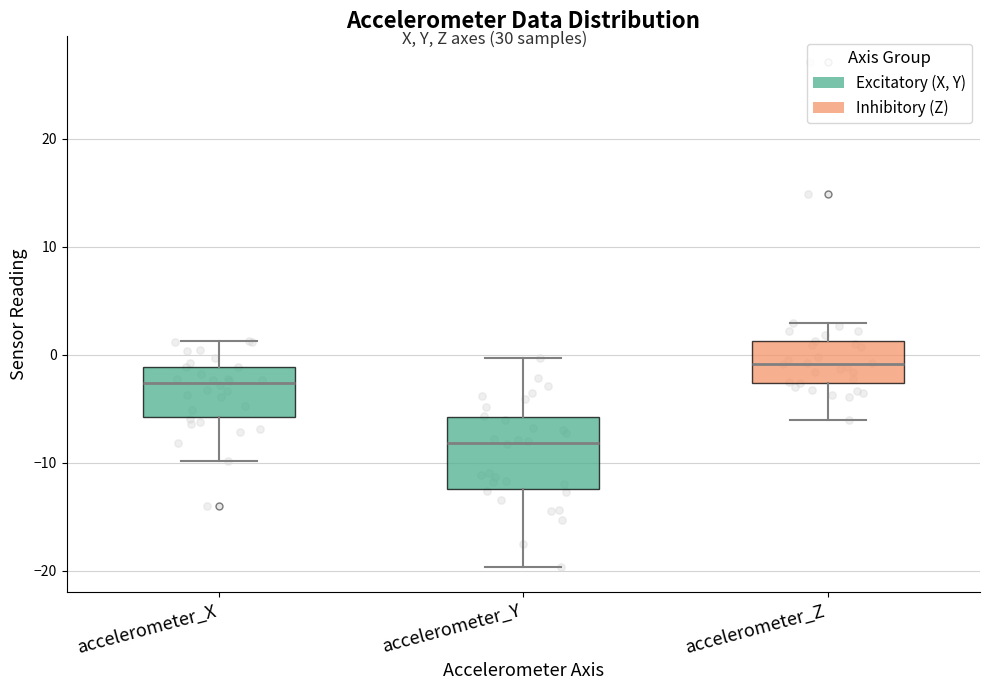

Reading left to right, transcribe this box plot: for each box, give where its median line is, the range the box spans, and where its two whiskers end, as read against the y-axis. The values are not printed on the chart, so give them approximately, as read against the axis.

accelerometer_X: median -3, box -6 to -1, whiskers -10 to 1
accelerometer_Y: median -8, box -12 to -6, whiskers -20 to 0
accelerometer_Z: median -1, box -3 to 1, whiskers -6 to 3